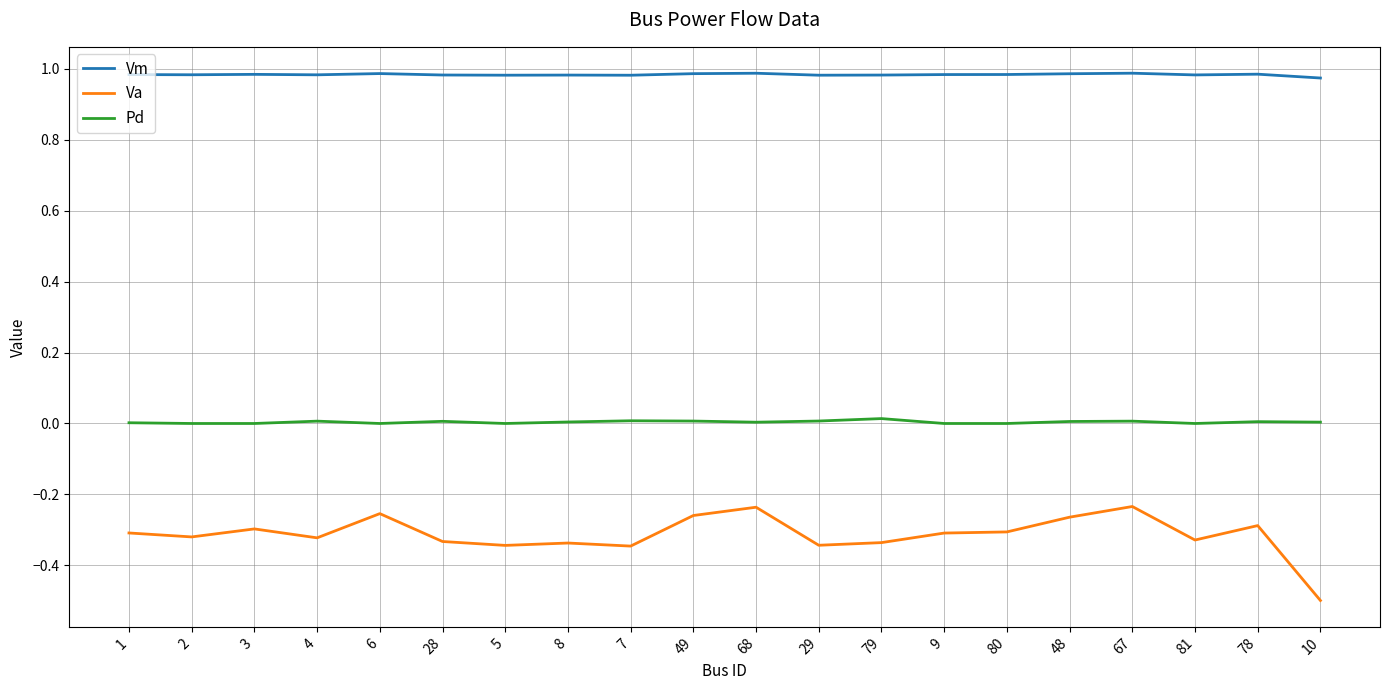

What is the lowest value of the Va series?

-0.5